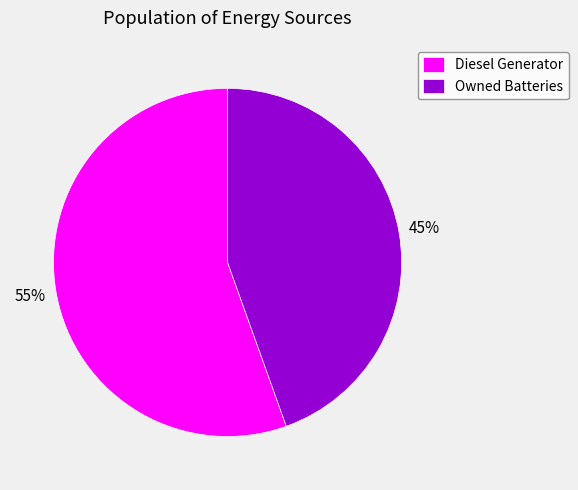

The Owned Batteries slice represents 45% of the pie. True or false?

True